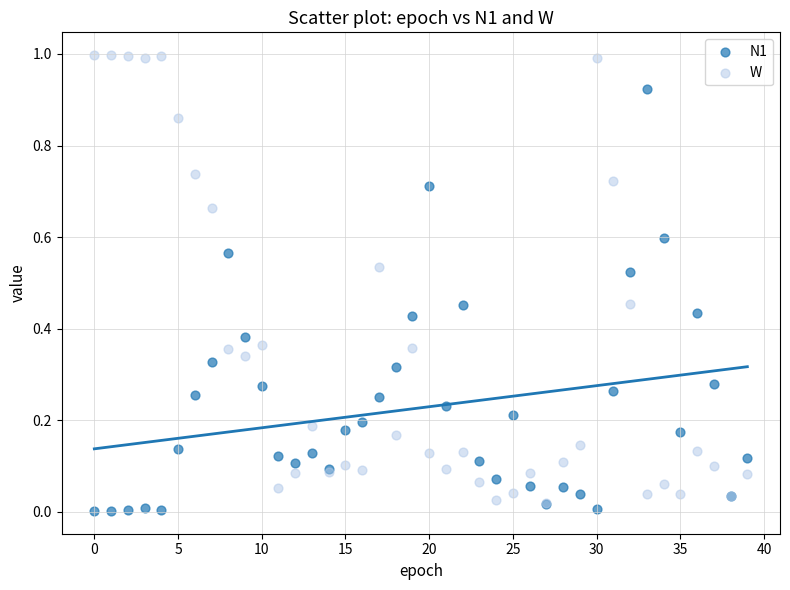

What are all the series names shown in the legend?

N1, W